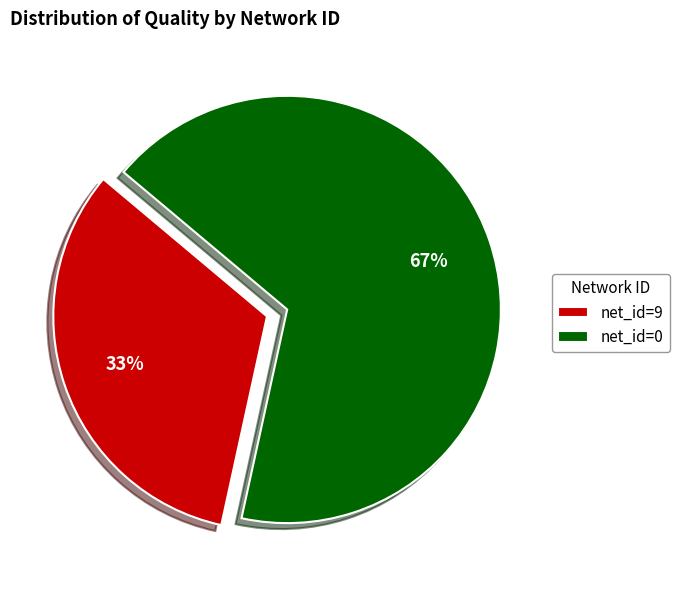

Which category has the biggest portion of the pie?

net_id=0